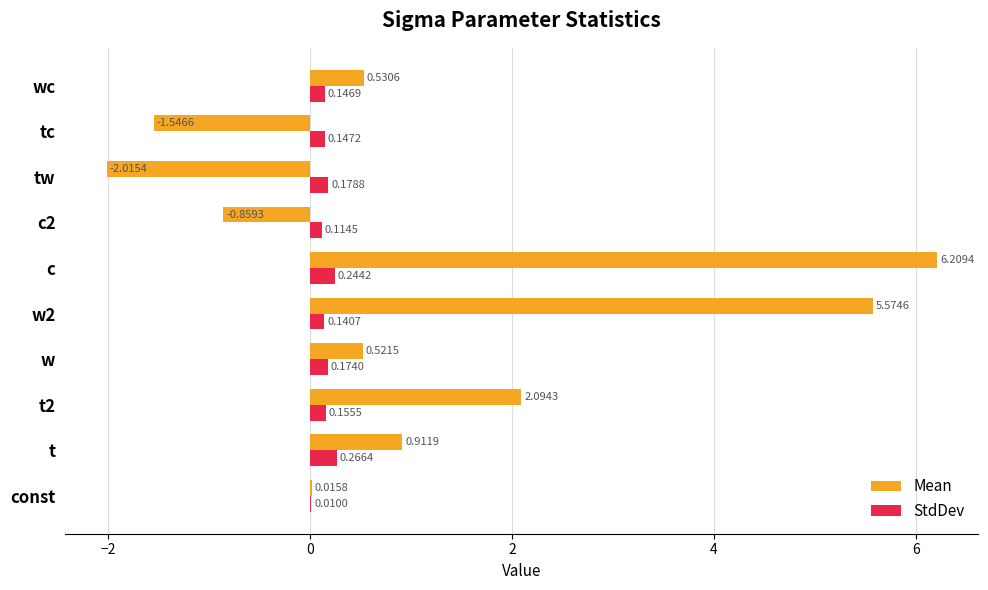

What is the sum of all StdDev values?

1.6